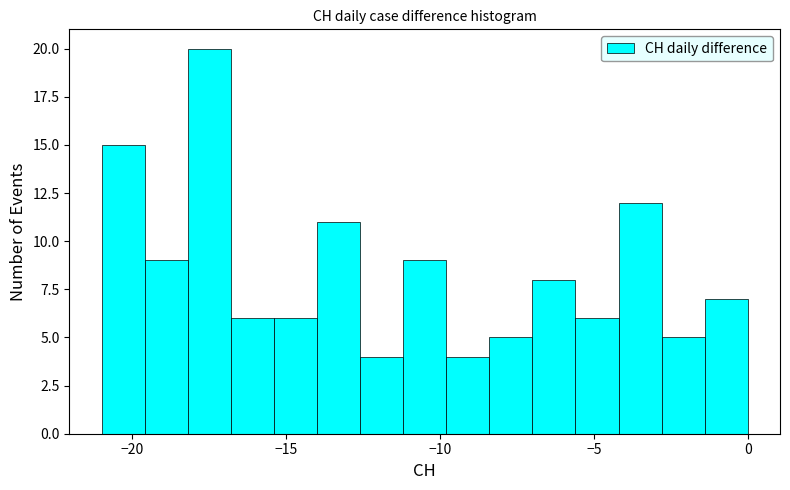

Around what value on the x-axis is the tallest bar? Give the approximate position of its centre, as read against the axis.

-17.5